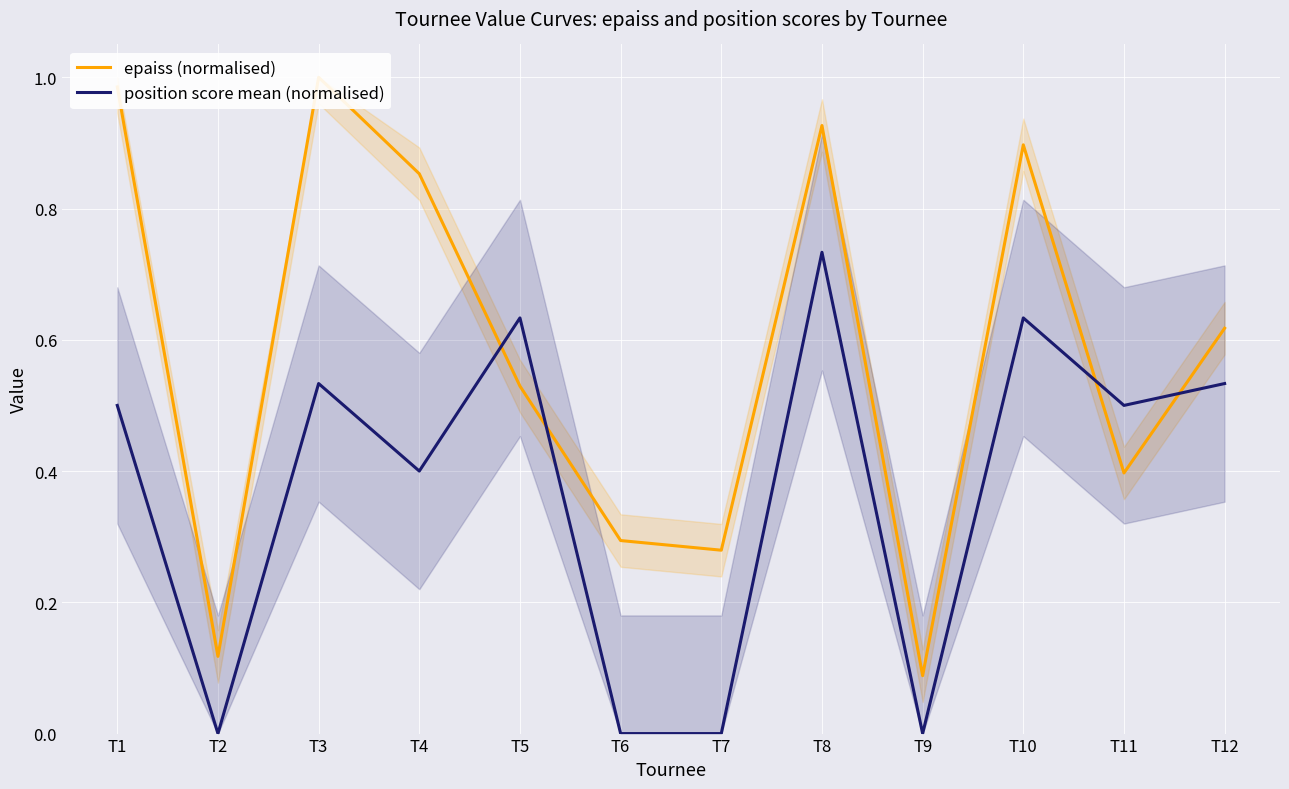

The value of position score mean (normalised) at T8 is 0.3. True or false?

False